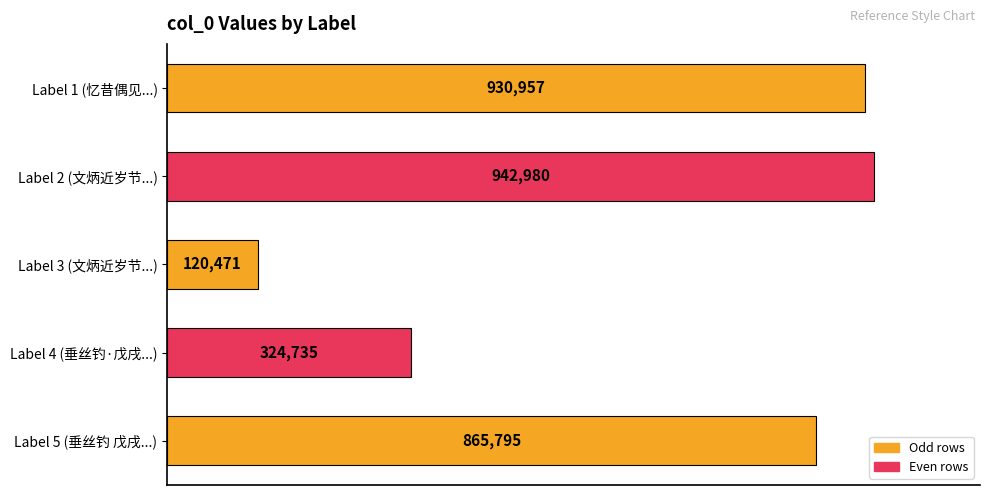

Are the bars grouped side by side (vs. stacked)?

No